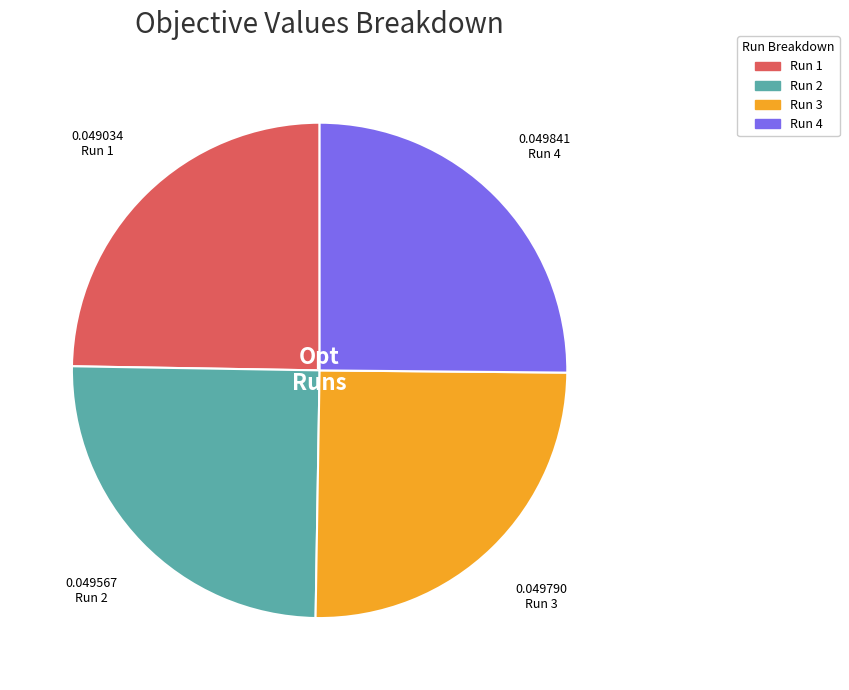

Is there a majority slice in this chart?

No